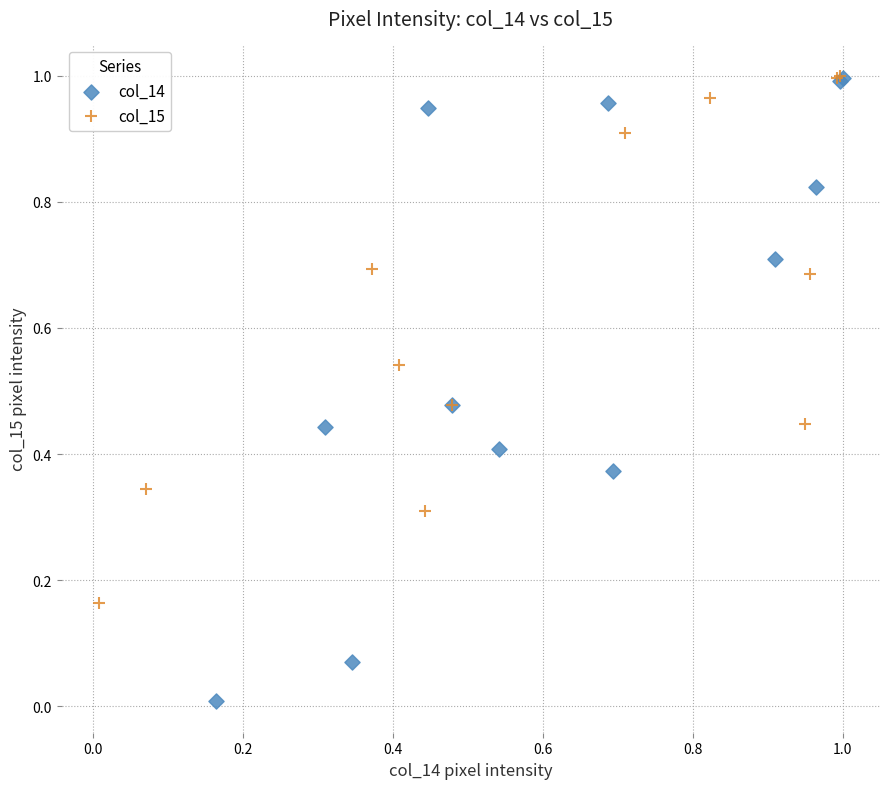

Which series reaches the minimum Y coordinate?

col_14